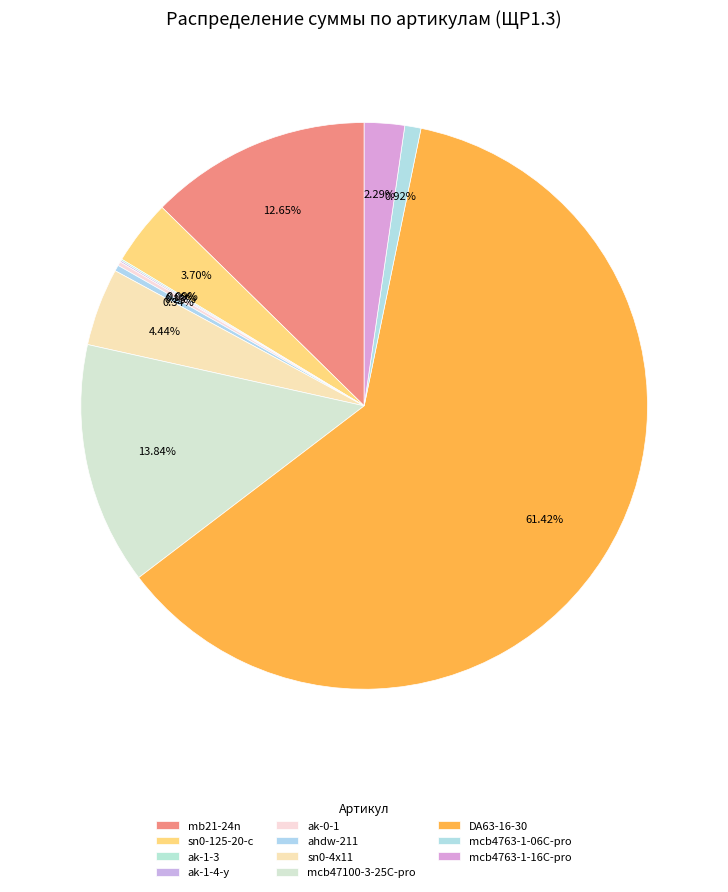

What is the total percentage of ak-1-4-y and mb21-24n?

12.7%